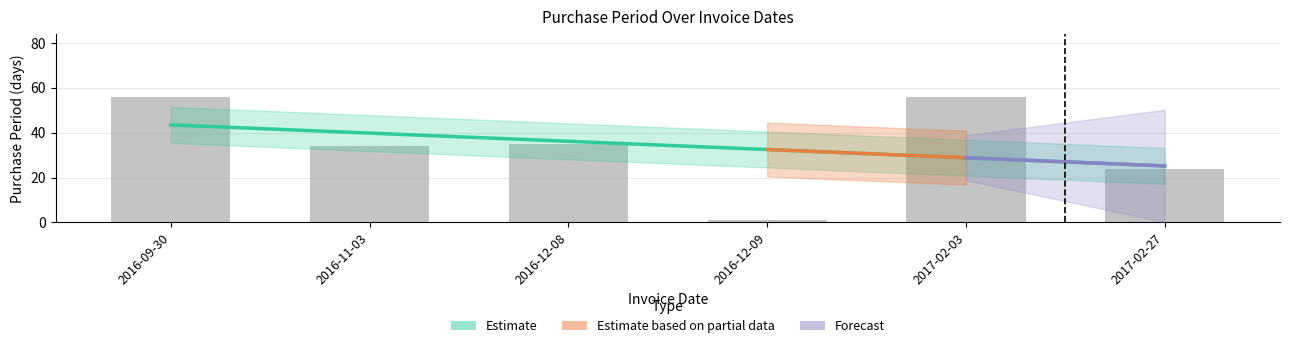

Is it true that the value at 2017-02-03 is 56?

True